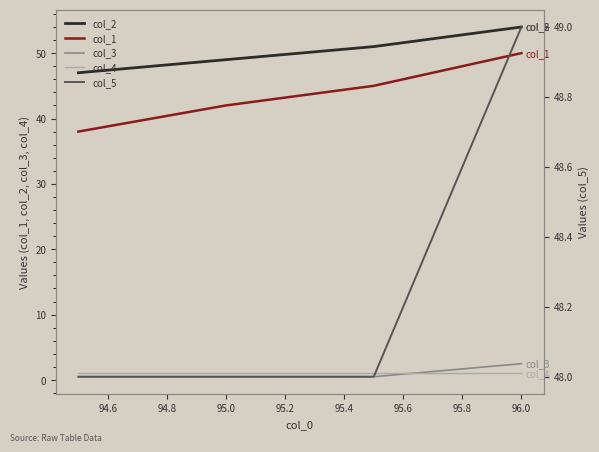

The col_4 series shows 1.0 at 96.0. True or false?

True